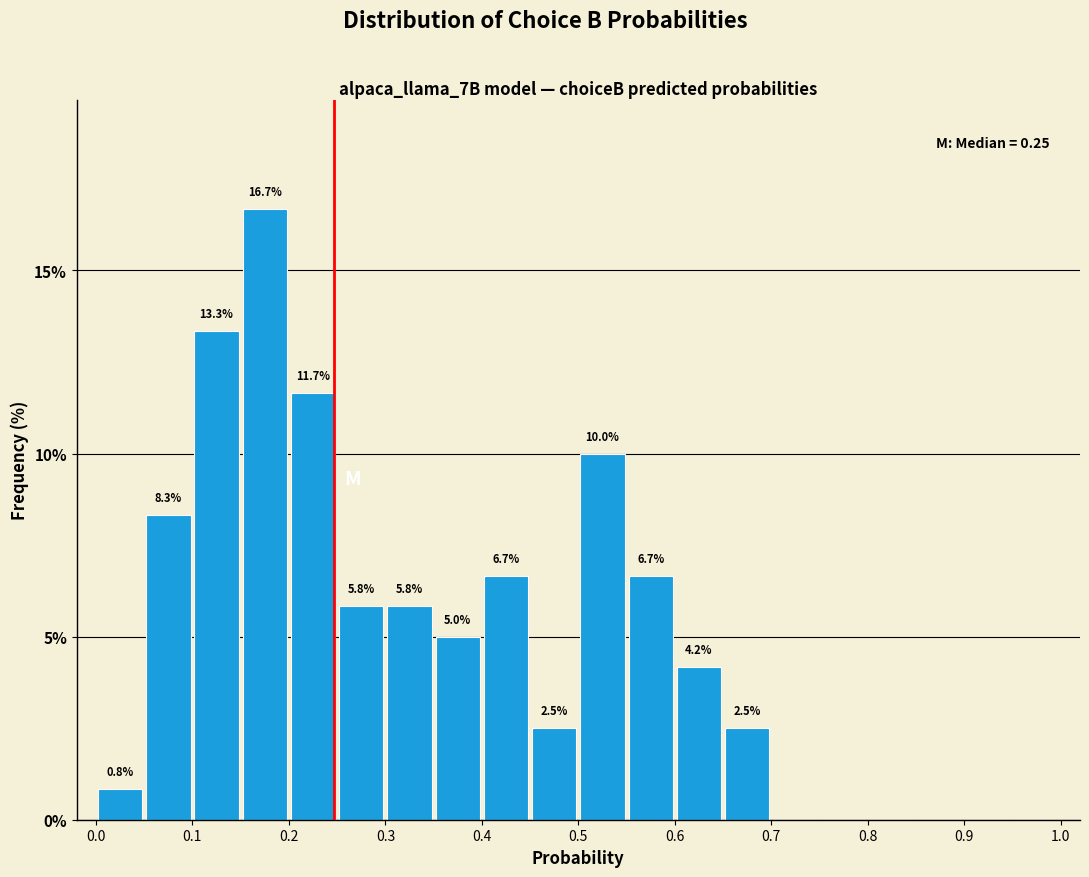

Over which range of the x-axis is the bar tallest?

0.15 to 0.20